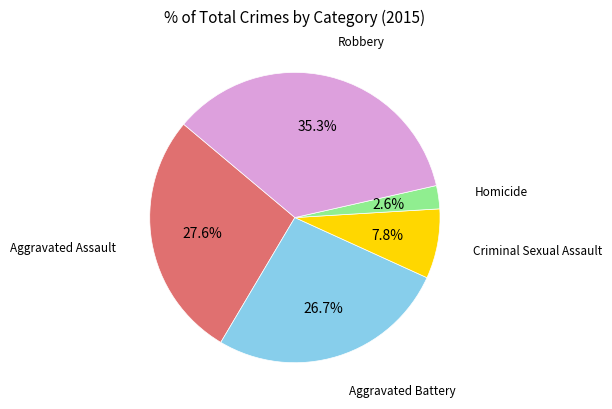

Does any single category account for the majority?

No